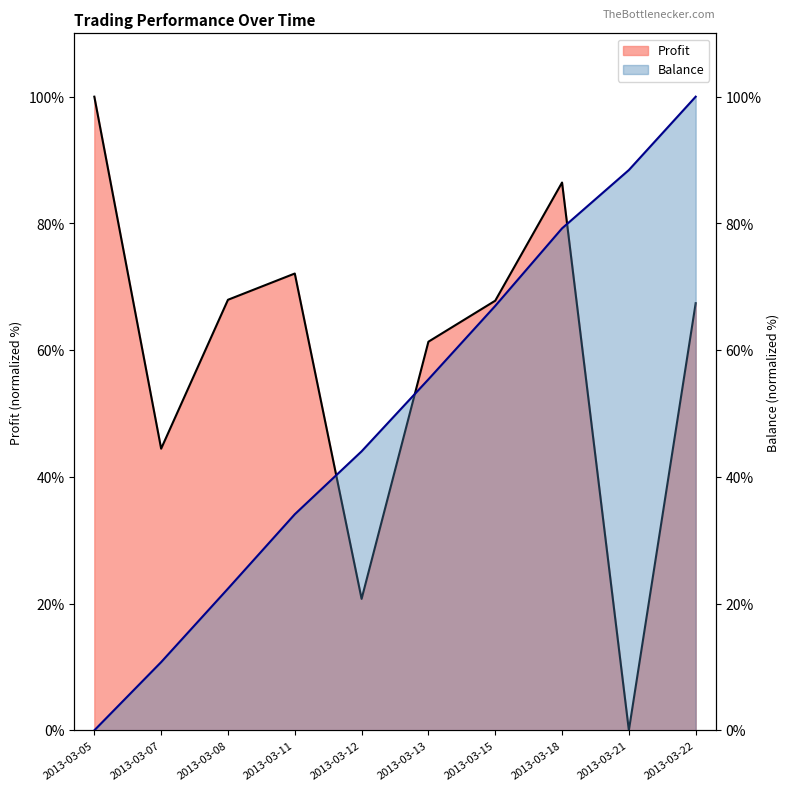

Reading left to right, transcribe all the data shown in this chart.

Profit: 100.0	44.4	67.9	72.1	20.7	61.3	67.8	86.5	0.0	67.4
Balance: 0.0	10.8	22.4	34.1	44.0	55.4	67.0	79.2	88.4	100.0